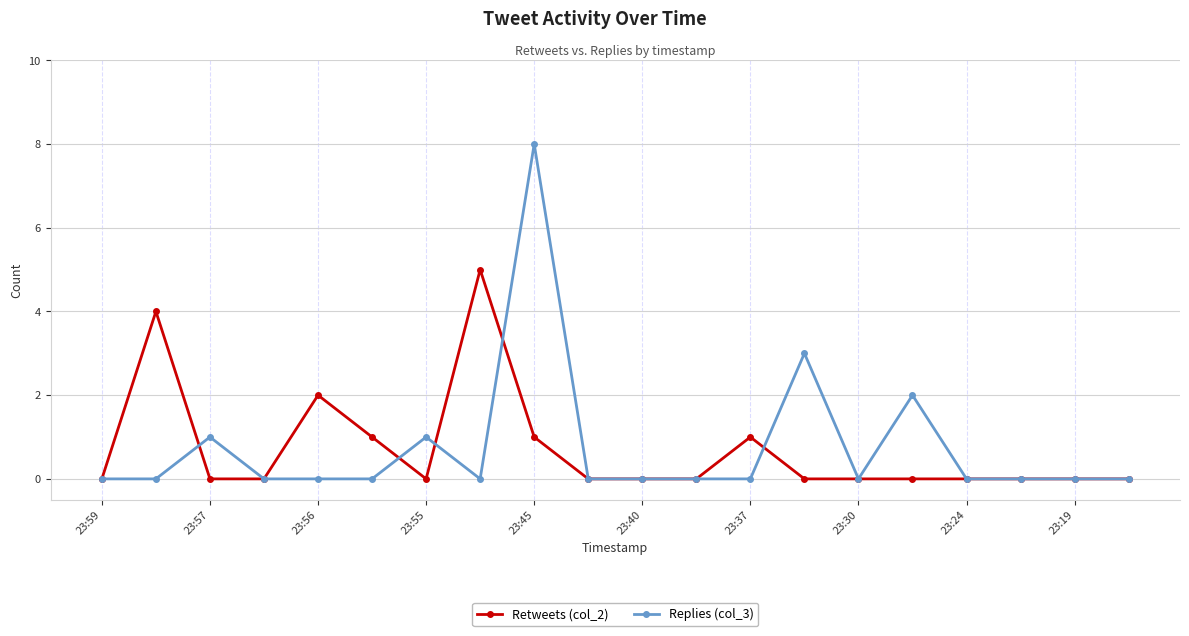

What is the maximum value shown in the chart?

8